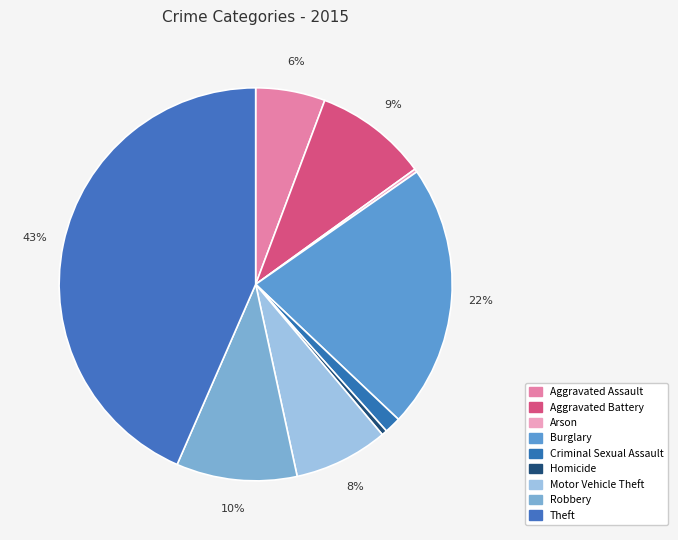

To the nearest percent, what is the difference between the Aggravated Battery and Criminal Sexual Assault slice percentages?

8%